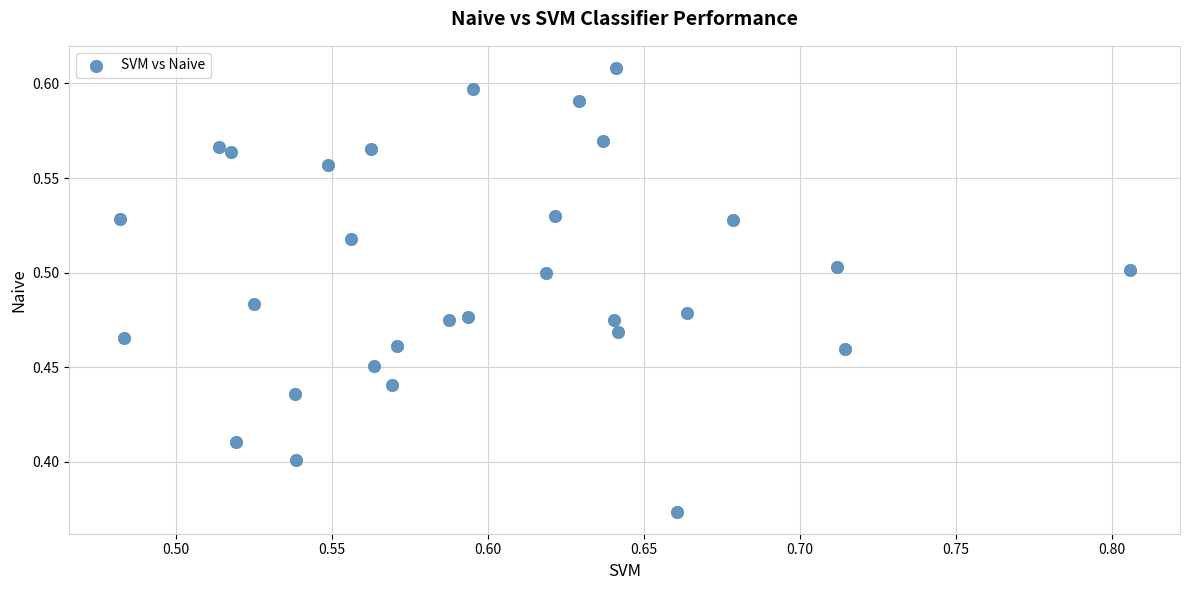

What is the range of X values (max minus min)?

0.3